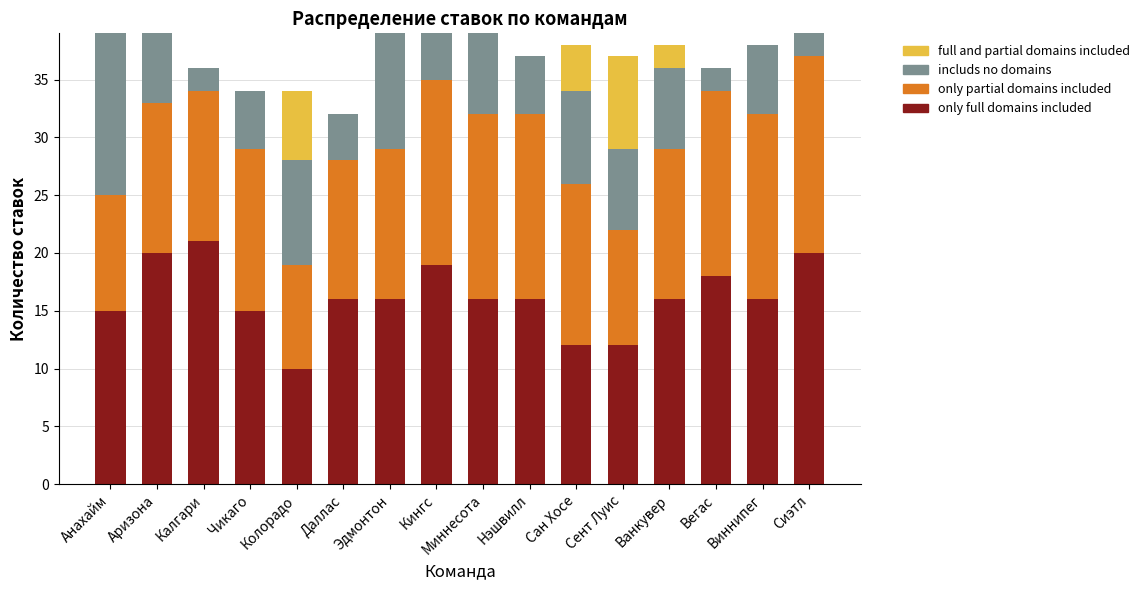

What is the maximum value for only full domains included?

21